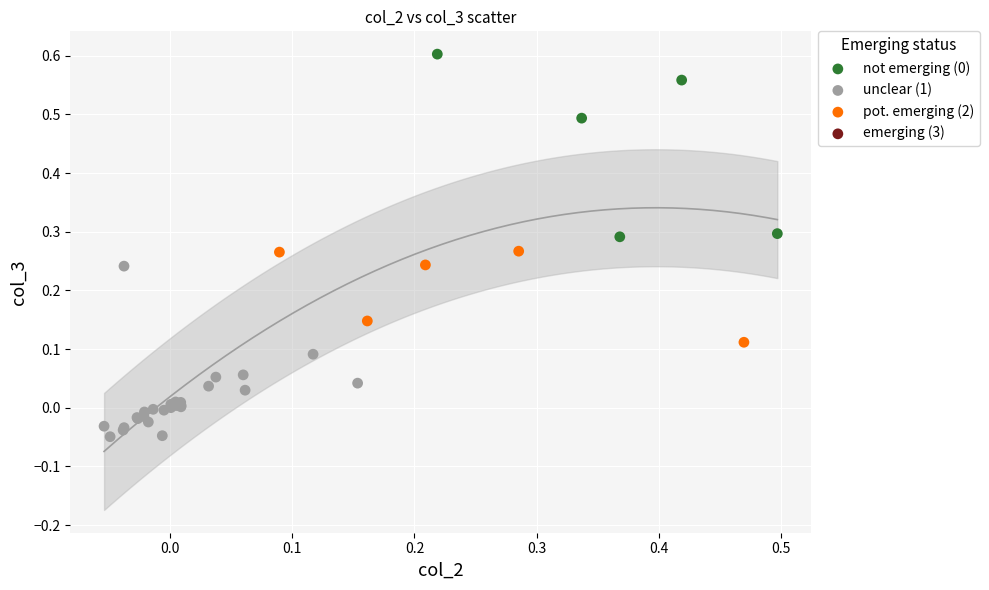

Which series reaches the minimum Y coordinate?

unclear (1)